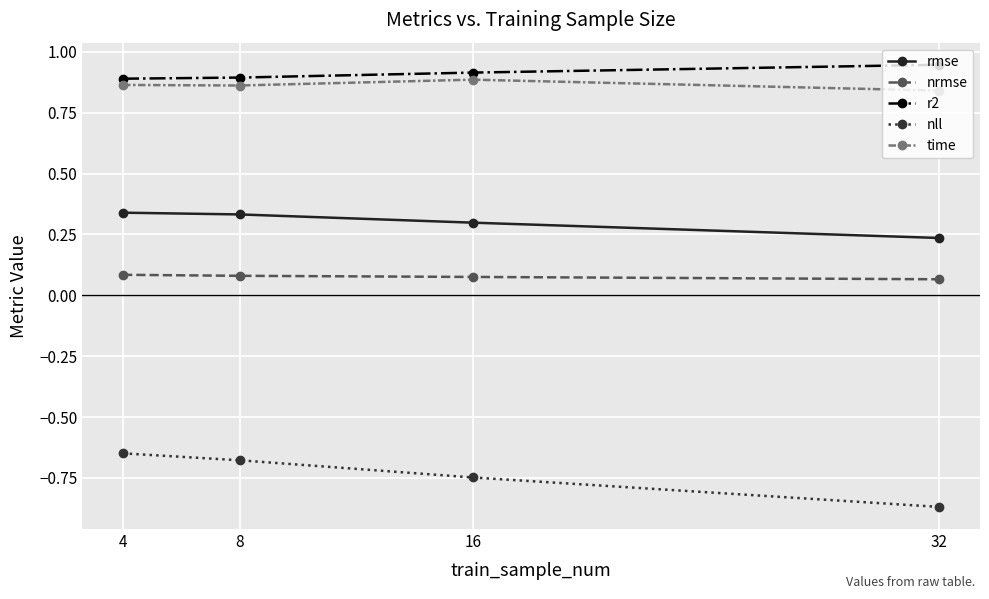

List the series in order of their peak value, lowest first.

nll, nrmse, rmse, time, r2